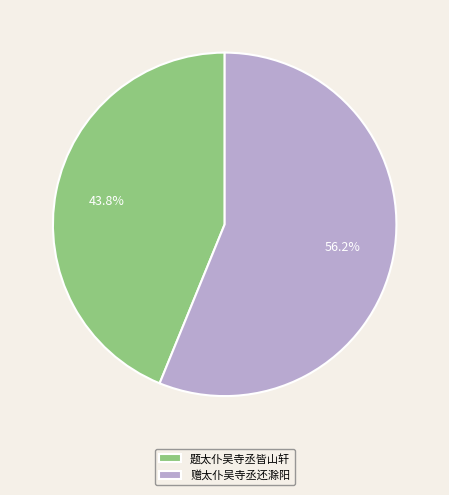

Do 题太仆吴寺丞皆山轩 and 赠太仆吴寺丞还滁阳 together represent more than half of the pie?

Yes